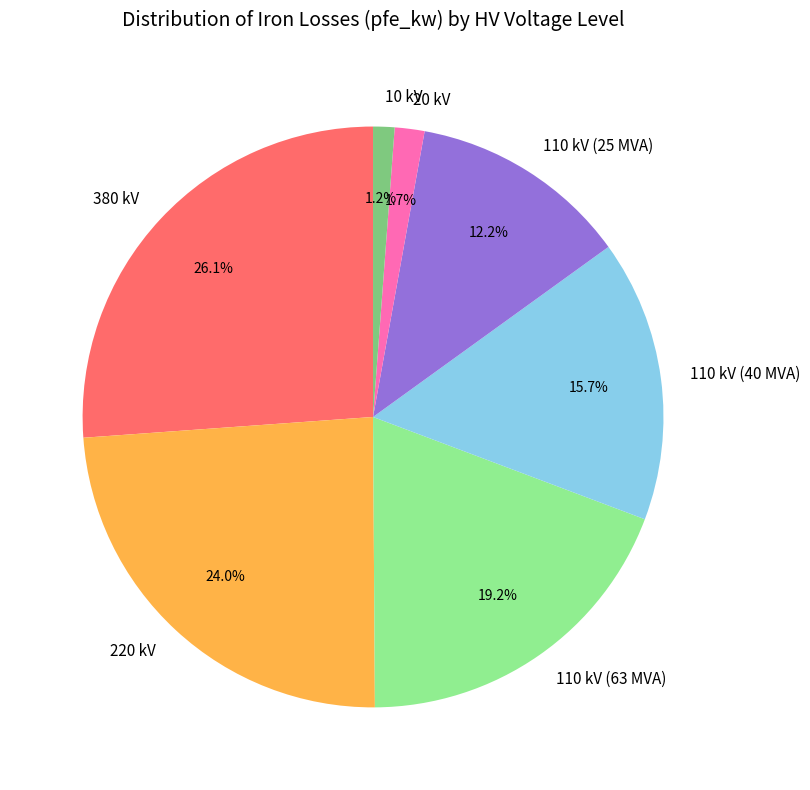

Does 110 kV (63 MVA) represent more than half of the total?

No